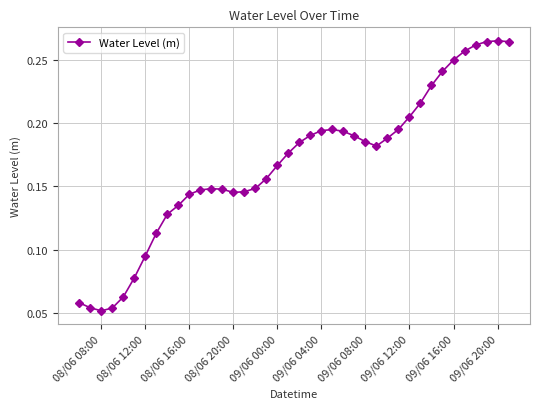

True or false: the data has more than 1 interior local peaks.

True